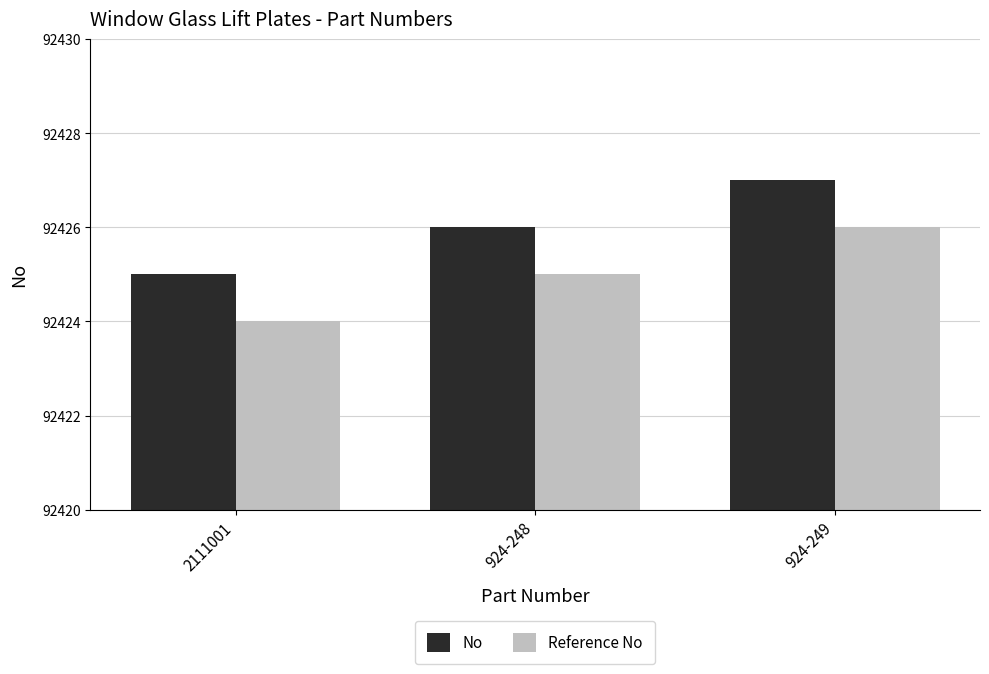

Is it true that No equals 92427 at 924-249?

True